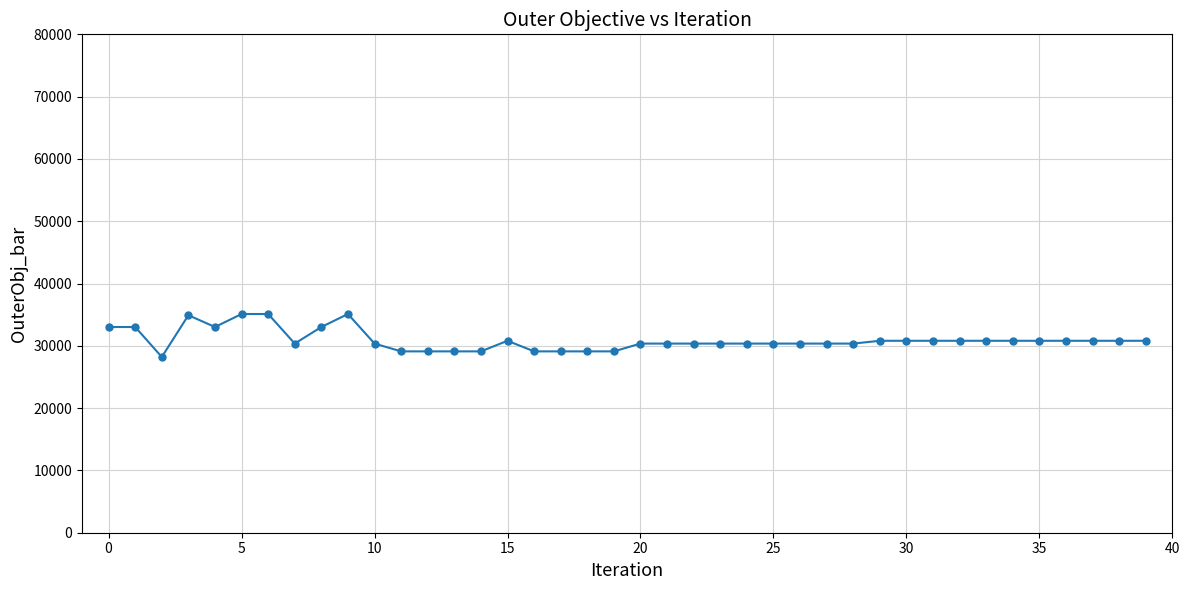

What is the difference between the maximum and minimum values?

6897.0